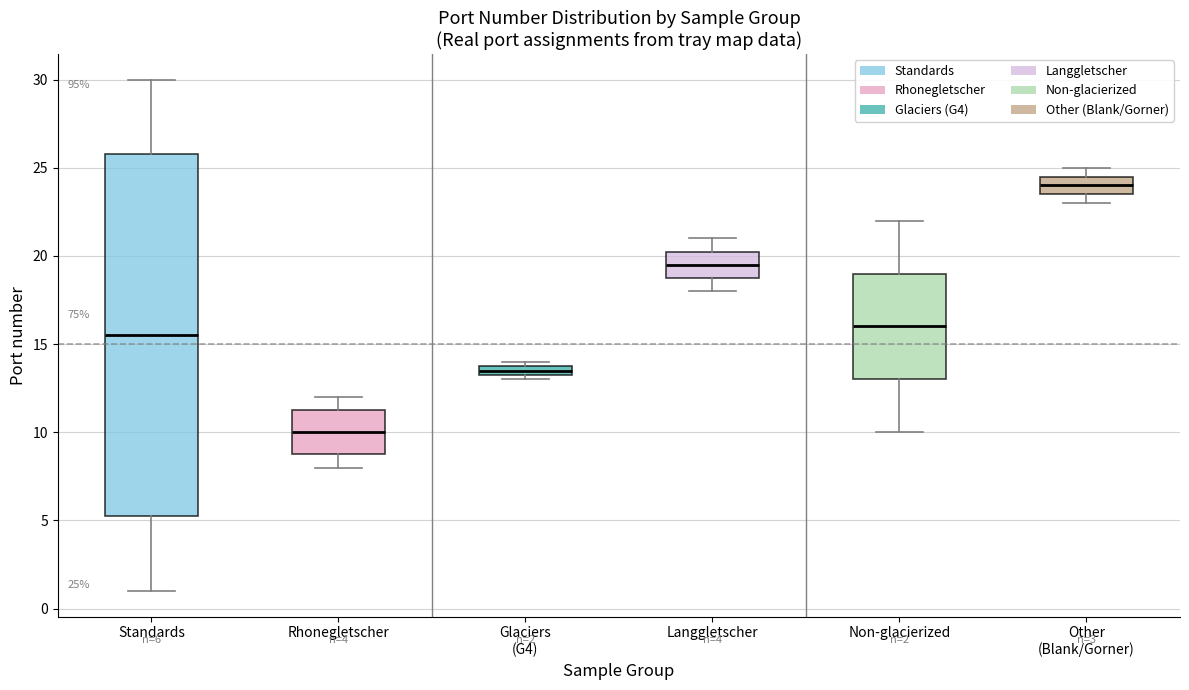

Which box has the lowest median line?

Rhonegletscher